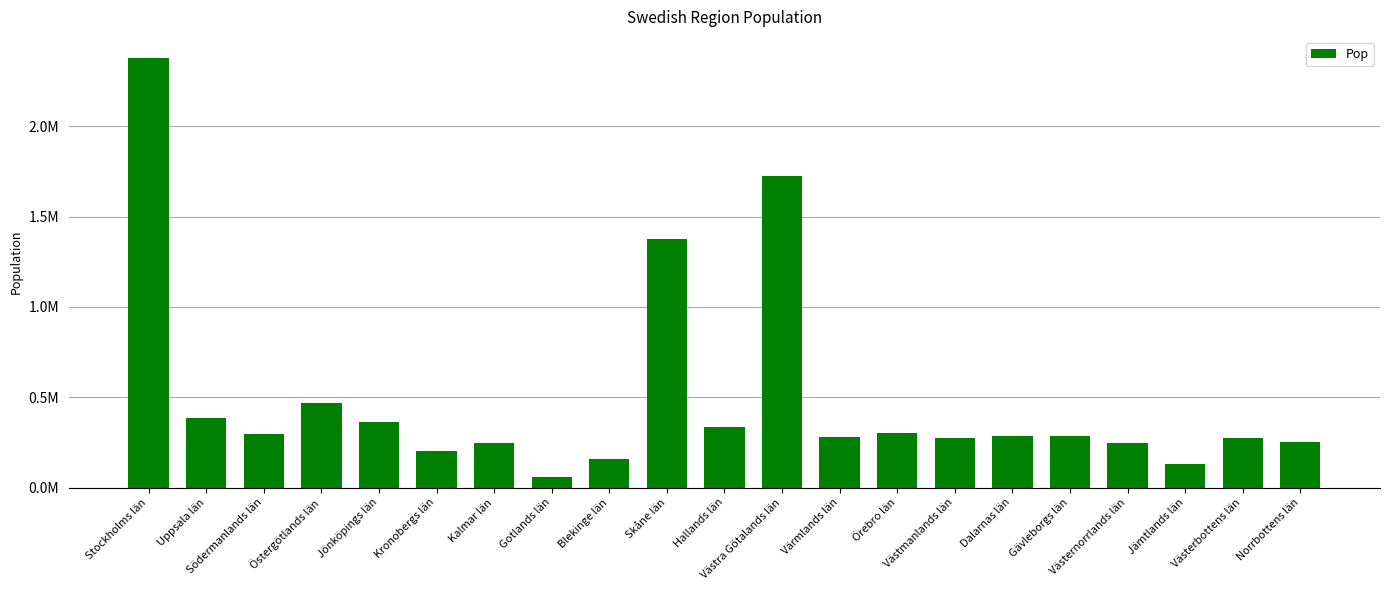

Reading right to left, extract all data points from this chart.

250093	271736	130810	245347	287382	287966	275845	304805	282414	1725881	333848	1377827	159606	59686	245446	201469	363599	465495	297540	383713	2377081